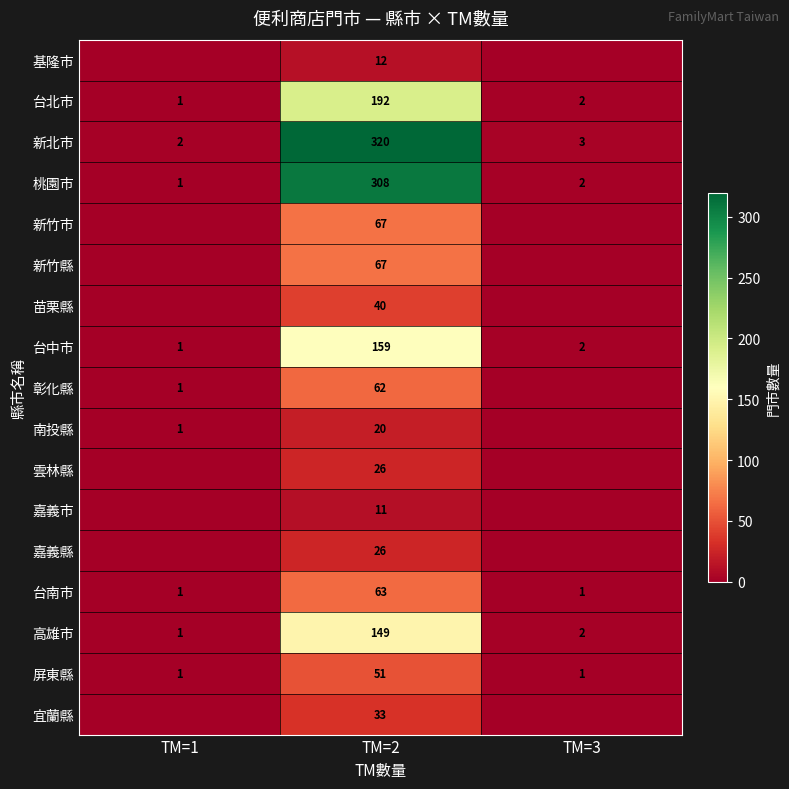

What is the difference between the highest and lowest values at TM=3?

3